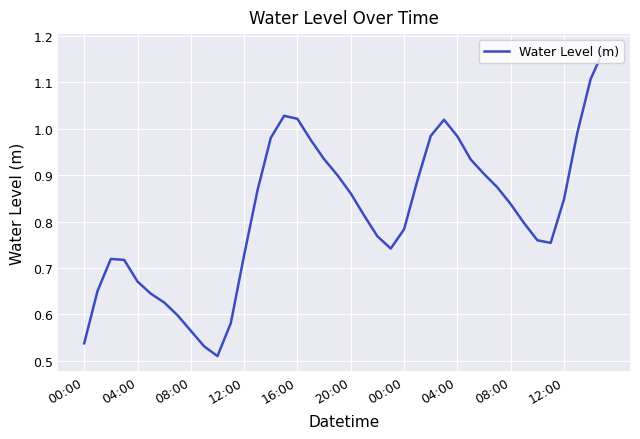

Does the chart display data point markers on the line(s)?

No